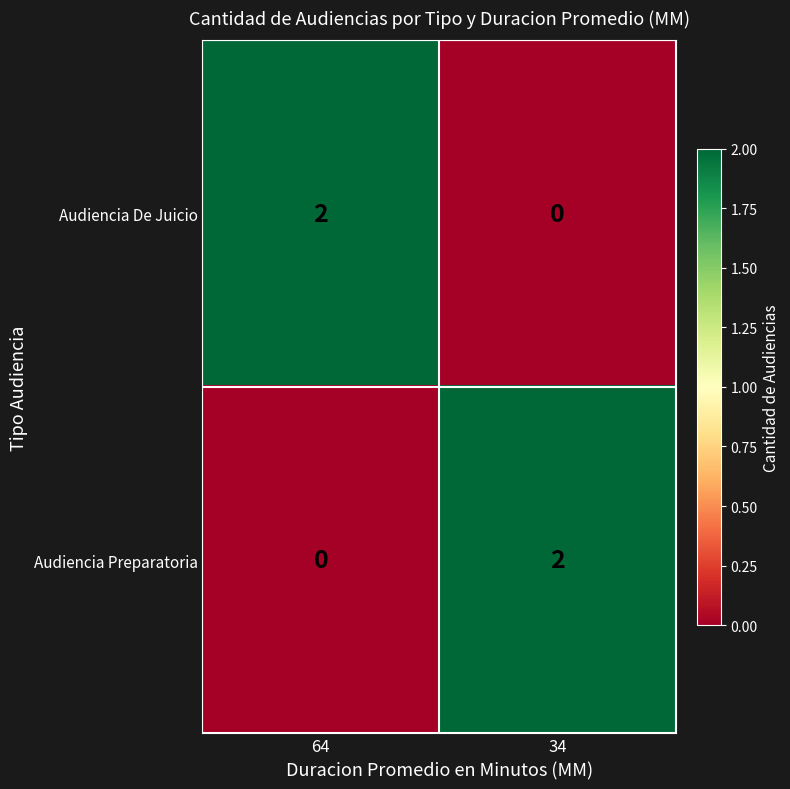

Is the value of Audiencia De Juicio at 34 greater than the value of Audiencia Preparatoria at 34?

No